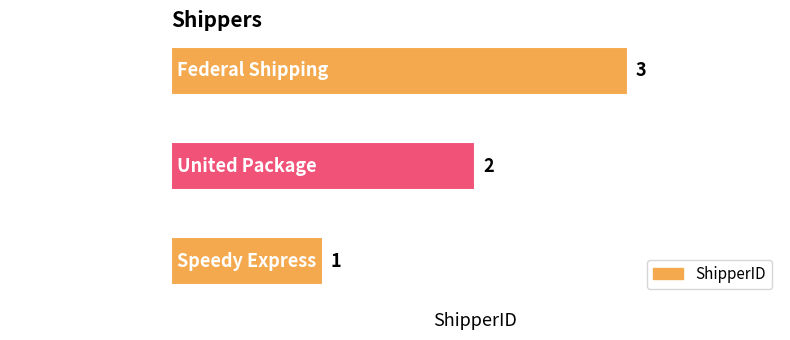

True or false: the data shows 5 at Federal Shipping.

False